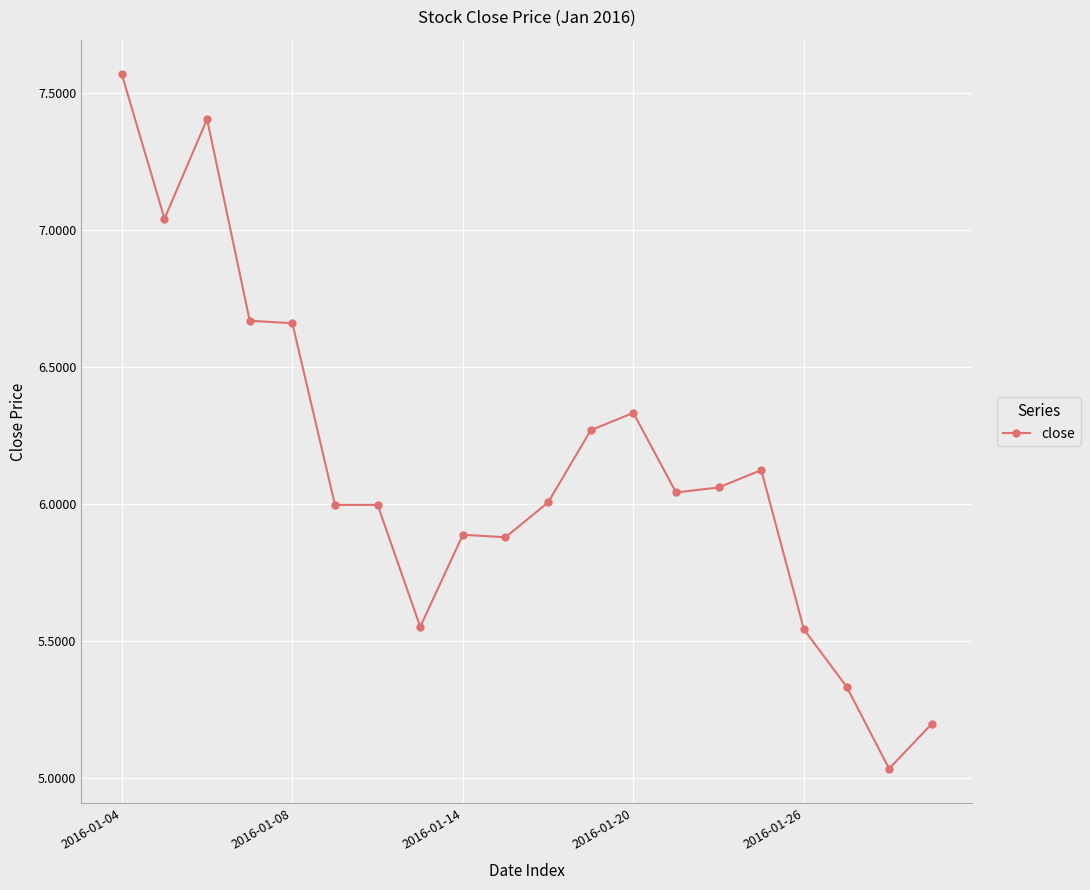

What is the value of the 3rd point from the left?

7.4